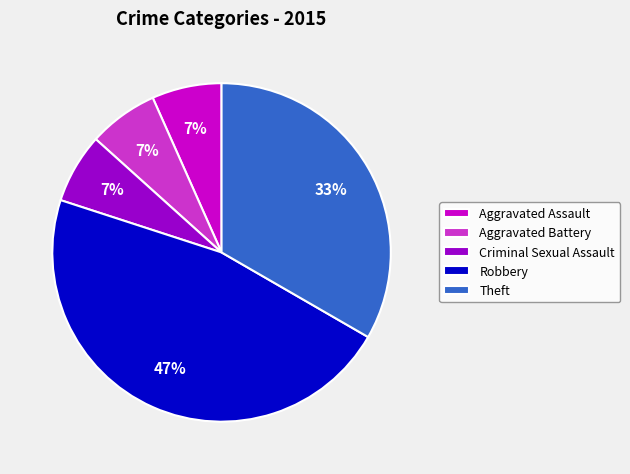

To the nearest percent, what portion does Aggravated Assault represent?

7%